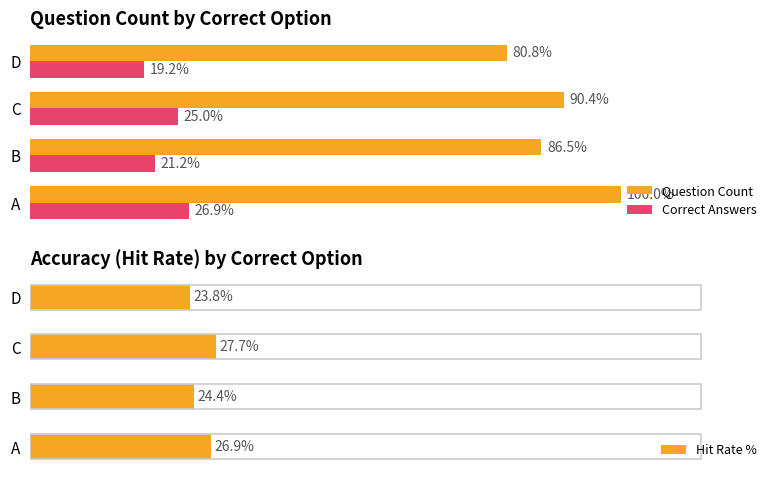

Which series has the largest range (max minus min)?

Question Count